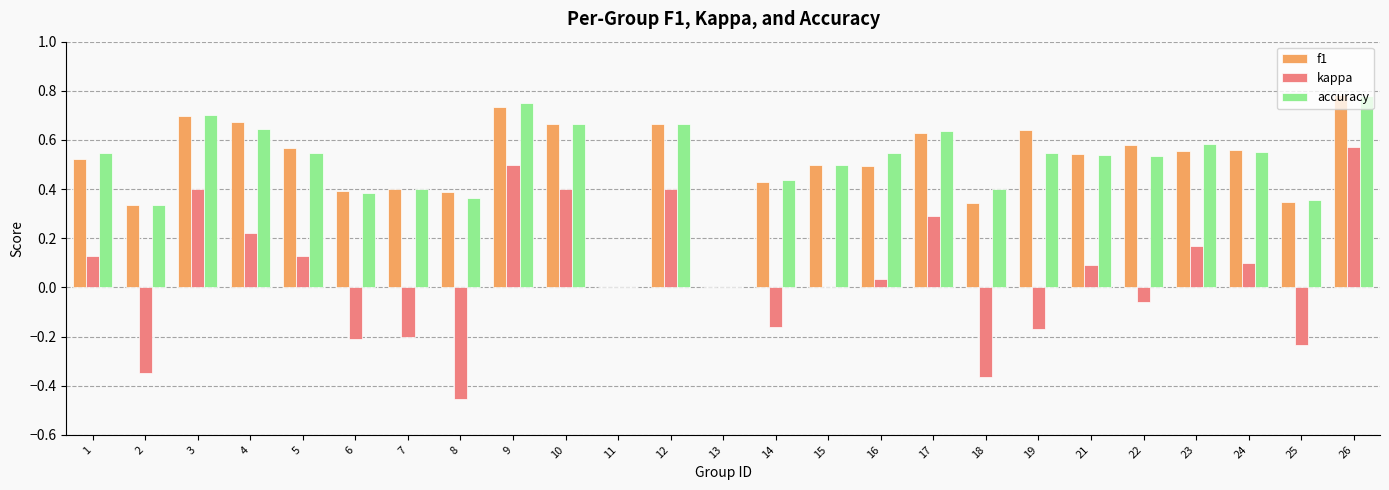

What is the sum of the kappa values at 10 and 9?

0.9